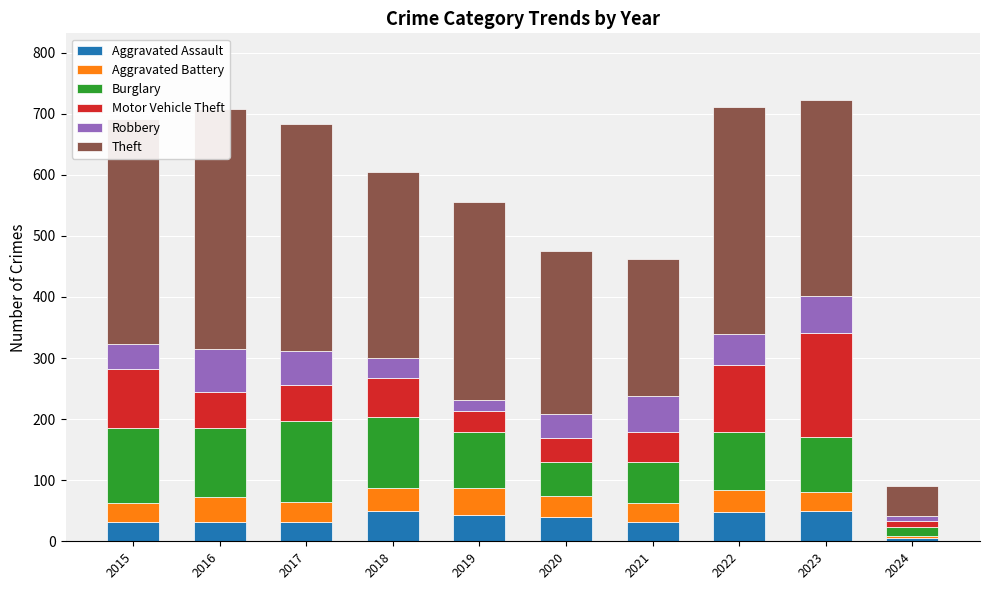

What is the difference between the highest and lowest values at 2016?

362